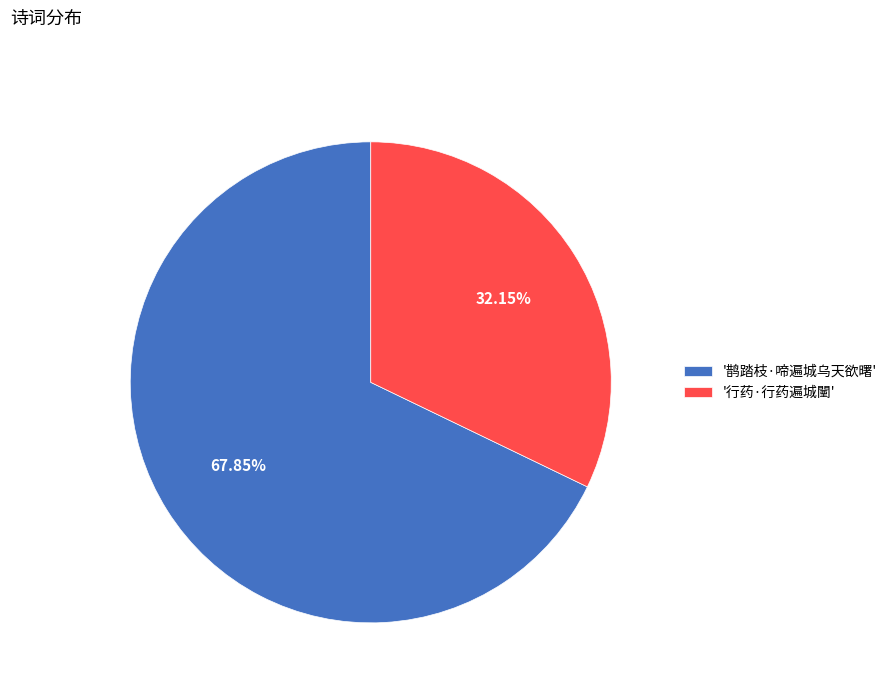

What is the ratio of the value at '行药·行药遍城闉' to the value at '鹊踏枝·啼遍城乌天欲曙'?

0.5